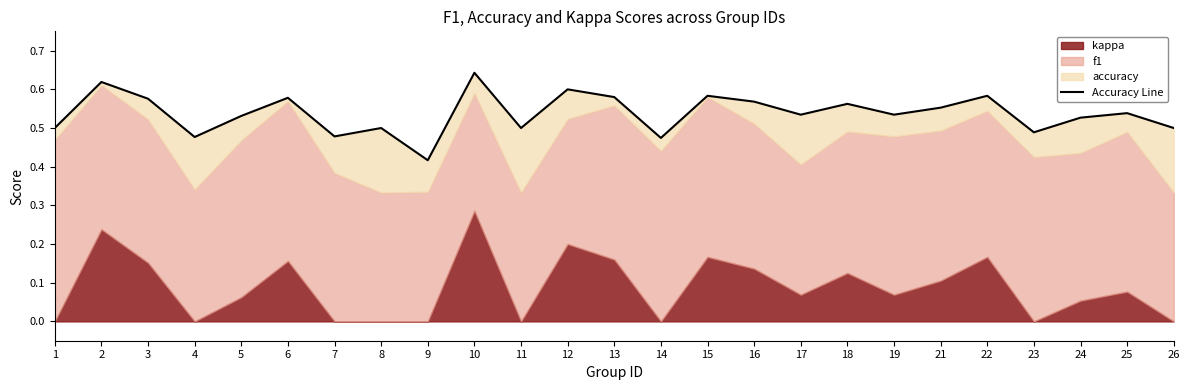

What is the greatest value displayed?

0.6